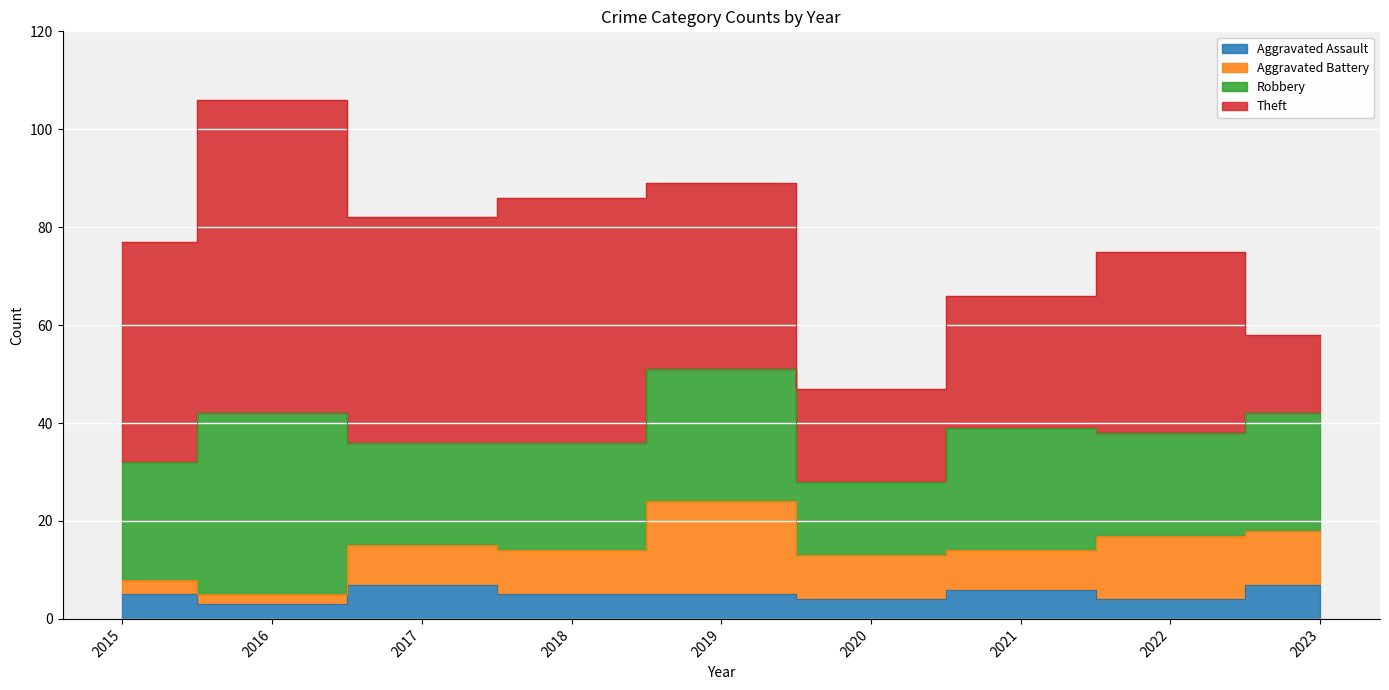

The value of Aggravated Battery at 2017 is 8. True or false?

True